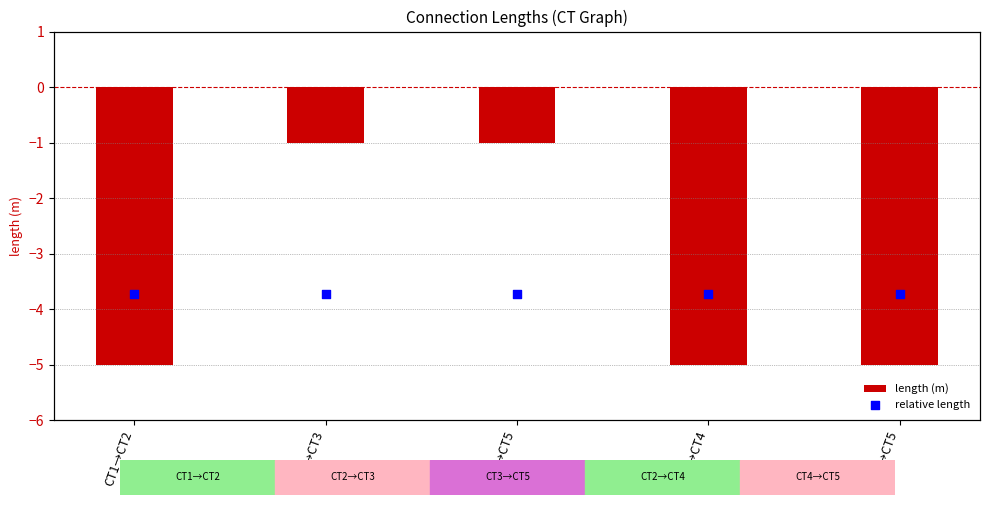

At how many categories does at least one series exceed -3?

5